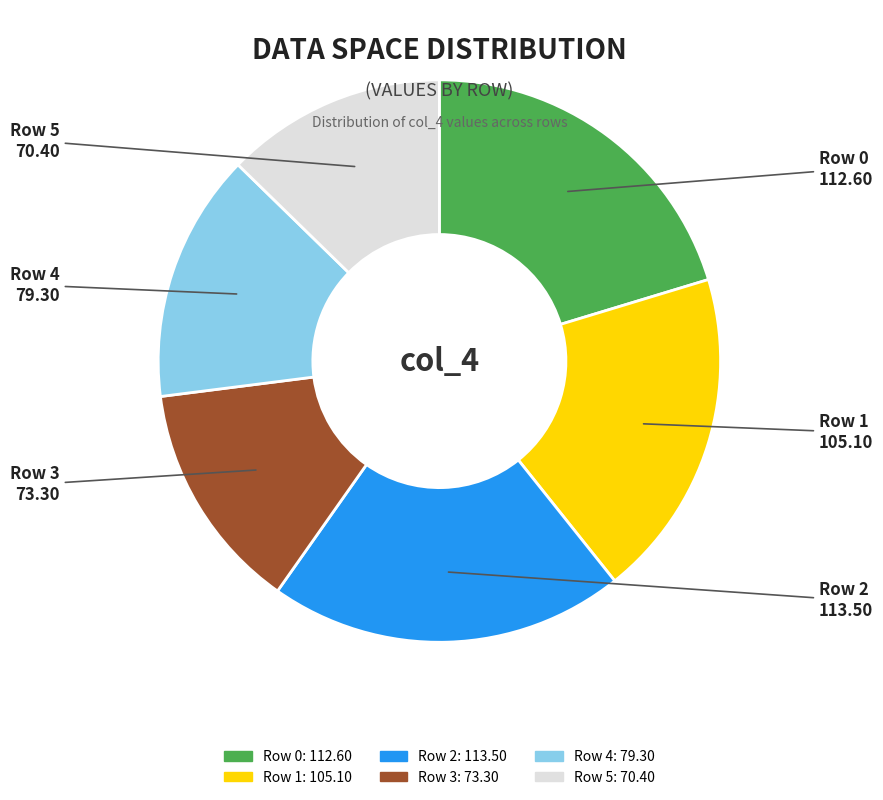

Between Row 1 and Row 3, which is larger?

Row 1